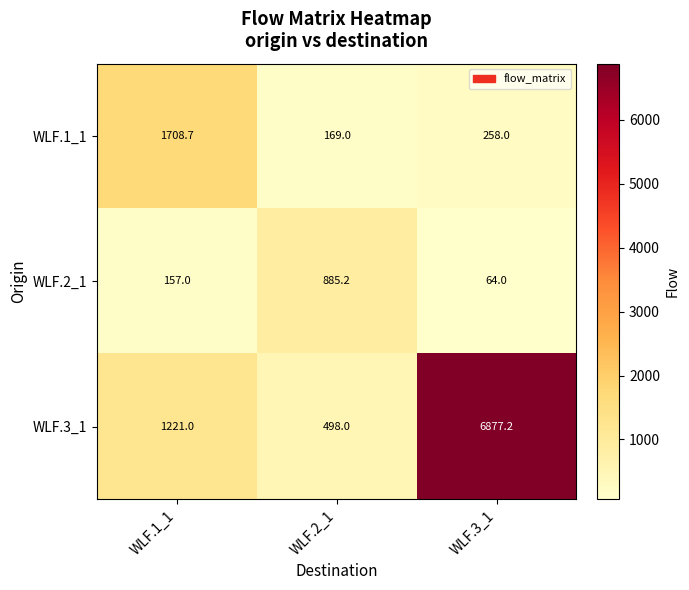

Between WLF.2_1 and WLF.3_1, which series saw the biggest shift?

WLF.3_1